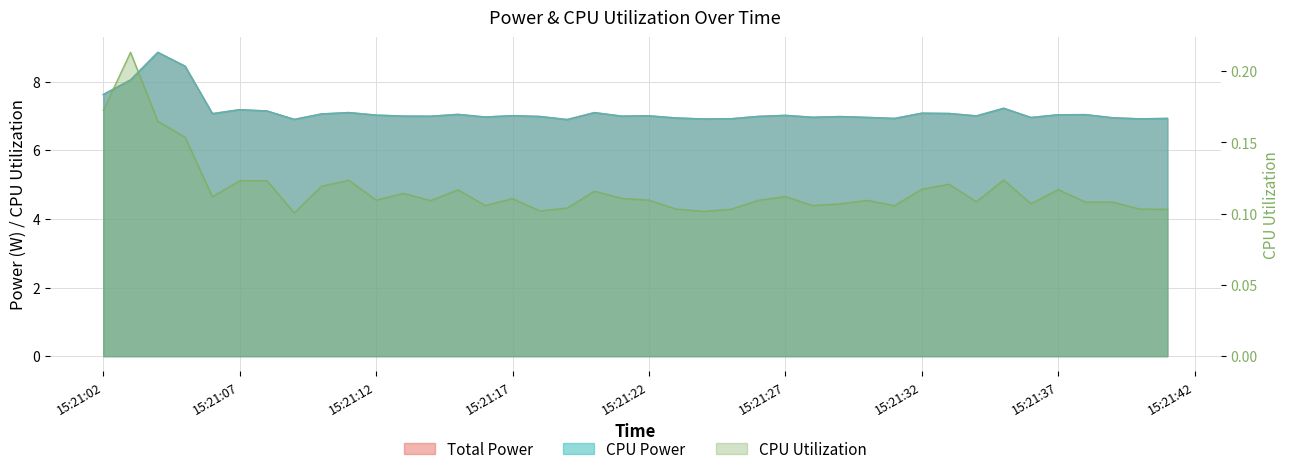

At how many categories does at least one series exceed 4?

40